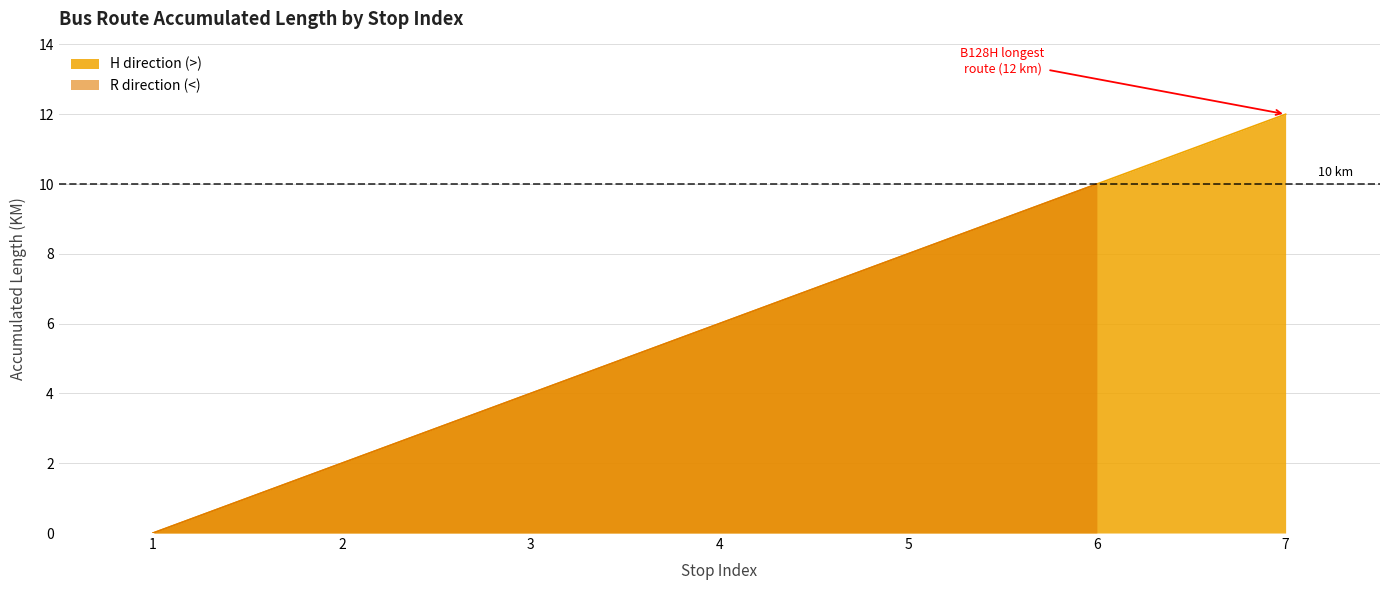

List the labels in order of H direction (>) value, largest first.

7, 6, 5, 4, 3, 2, 1